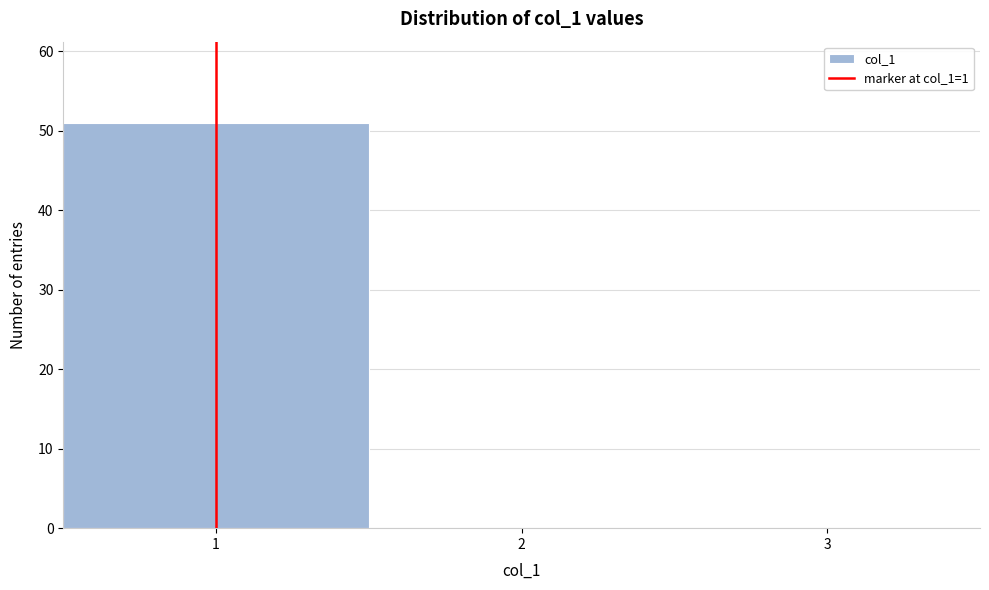

Reading left to right, list every bar in this chart as the range it spans on the x-axis followed by its height. The values are not printed on the chart, so give them approximately, as read against the axis.

0.5 to 1.5: 51
1.5 to 2.5: 0